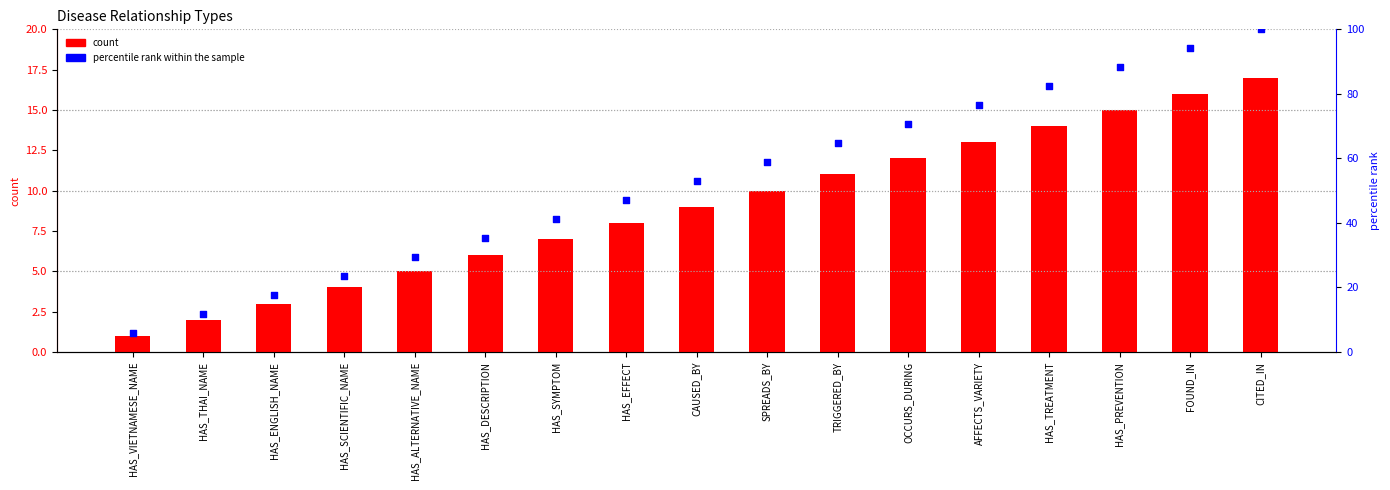

At how many categories does at least one series exceed 36?

11